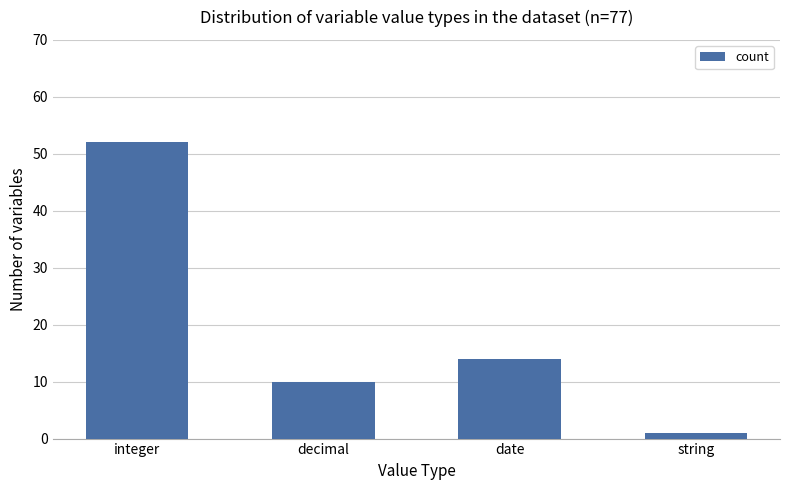

What is the maximum value shown in the chart?

52